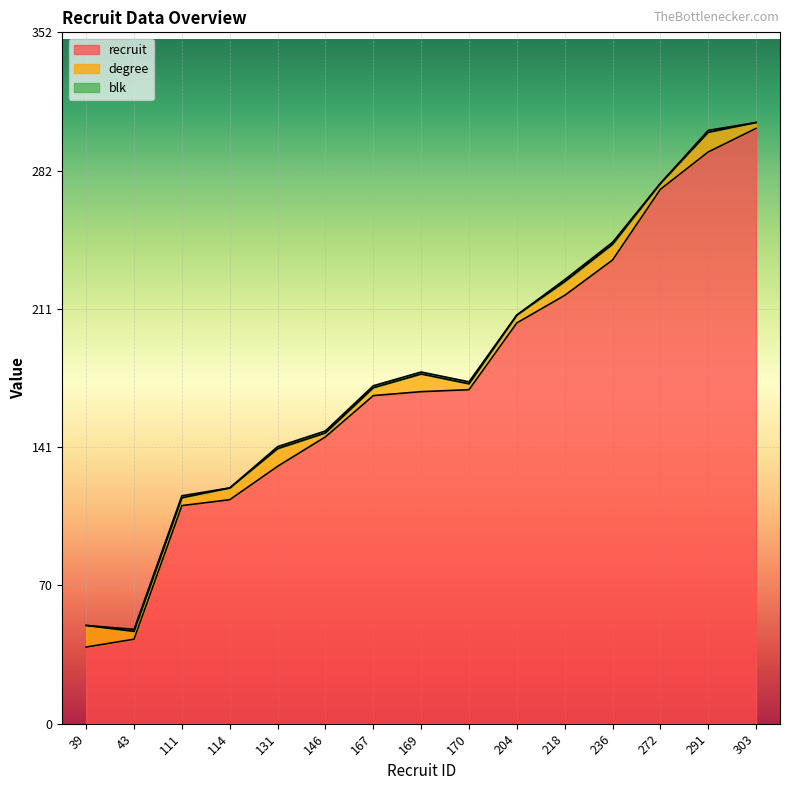

What is the average value of the degree series?

6